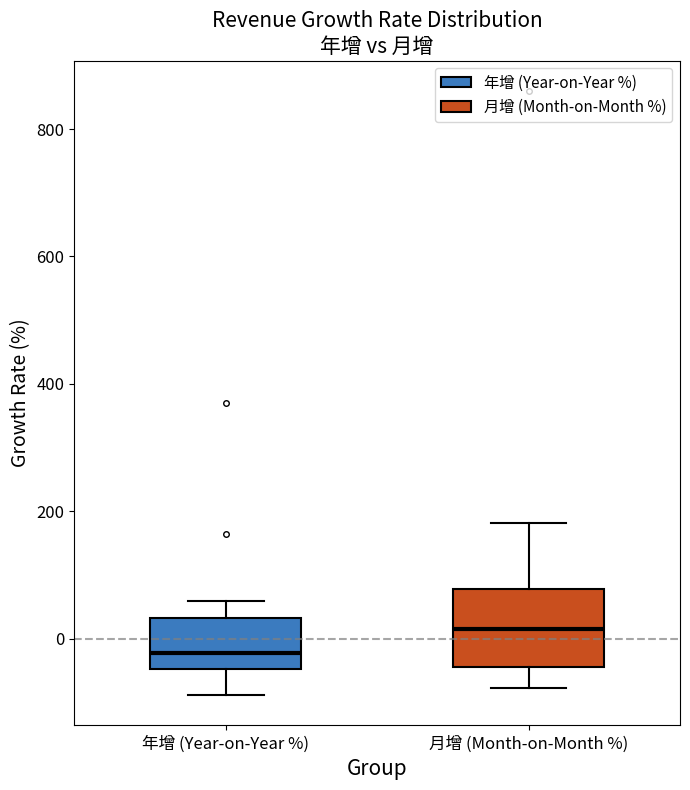

Reading left to right, read every box against the y-axis: the position of its median line, the range the box covers, and the ends of its whiskers. The values are not printed on the chart, so give them approximately, as read against the axis.

年增 (Year-on-Year %): median -20, box -40 to 40, whiskers -80 to 60
月增 (Month-on-Month %): median 20, box -40 to 80, whiskers -80 to 180